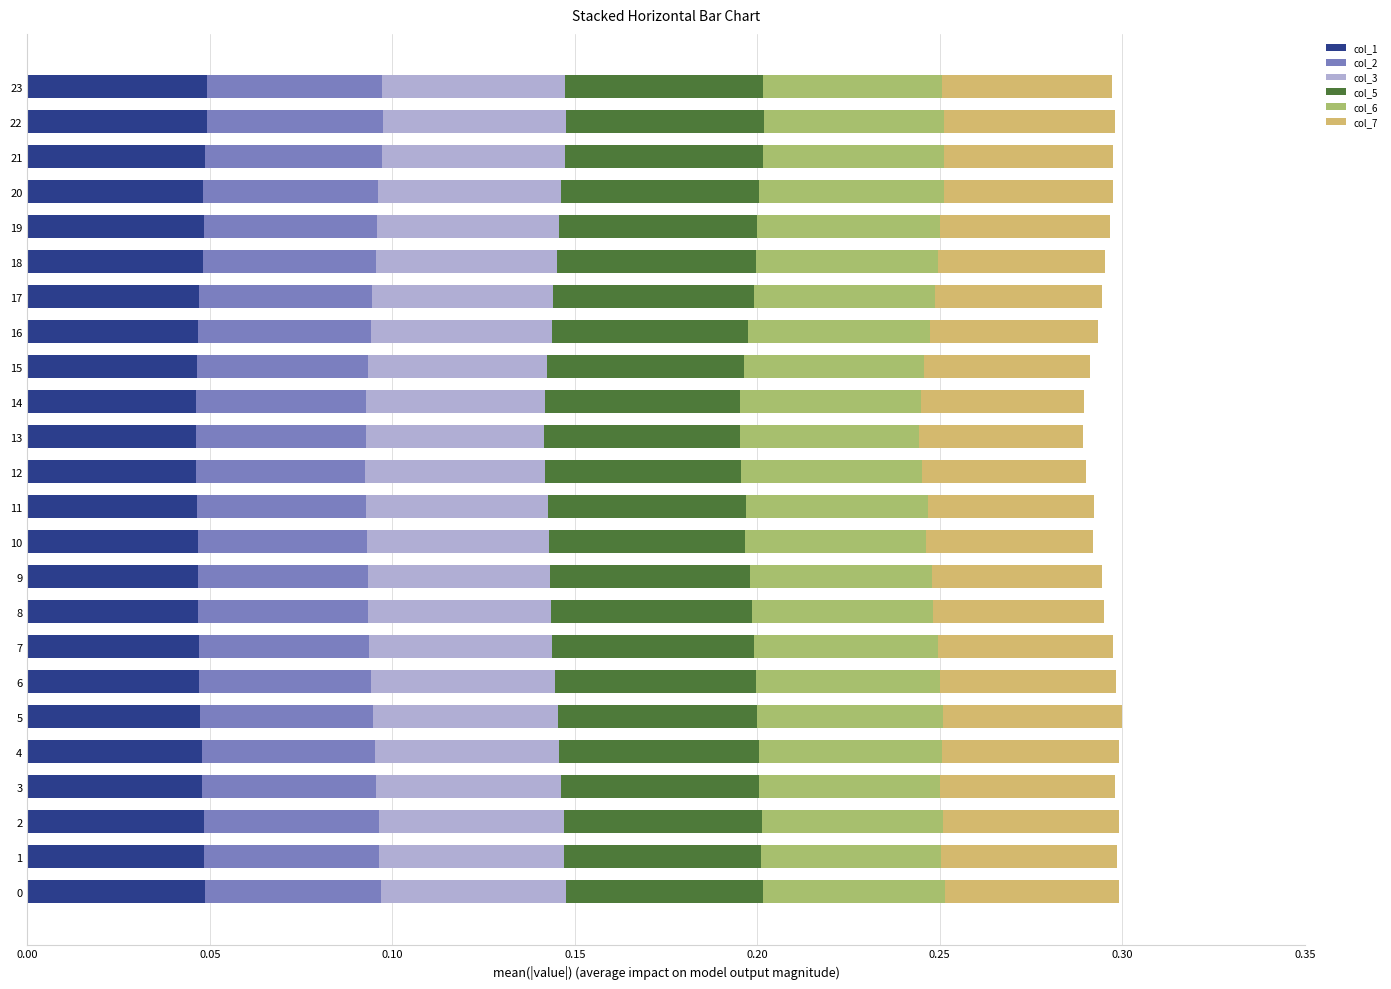

What is the total value across all series at 18?

0.3